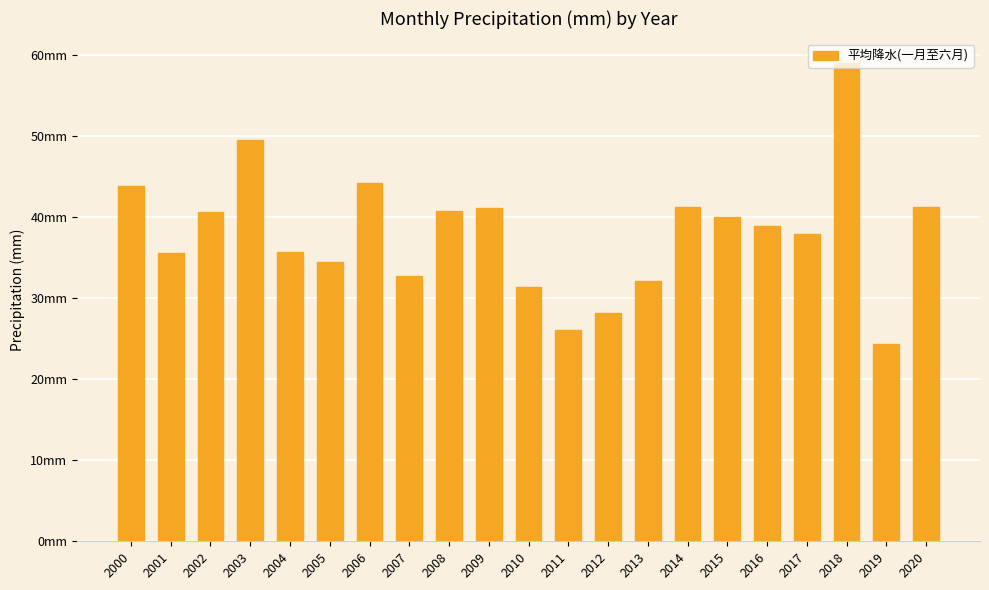

What is the minimum value shown in the chart?

24.3